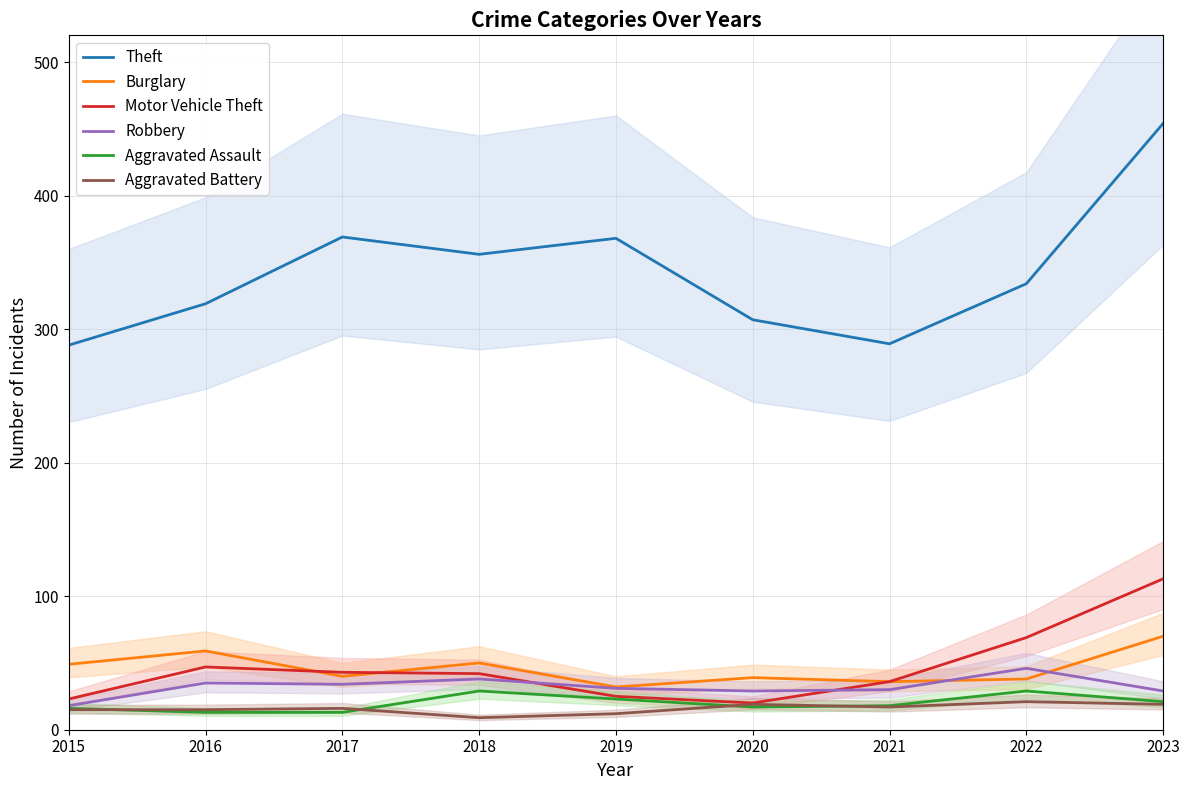

True or false: Burglary and Theft intersect in this chart.

False